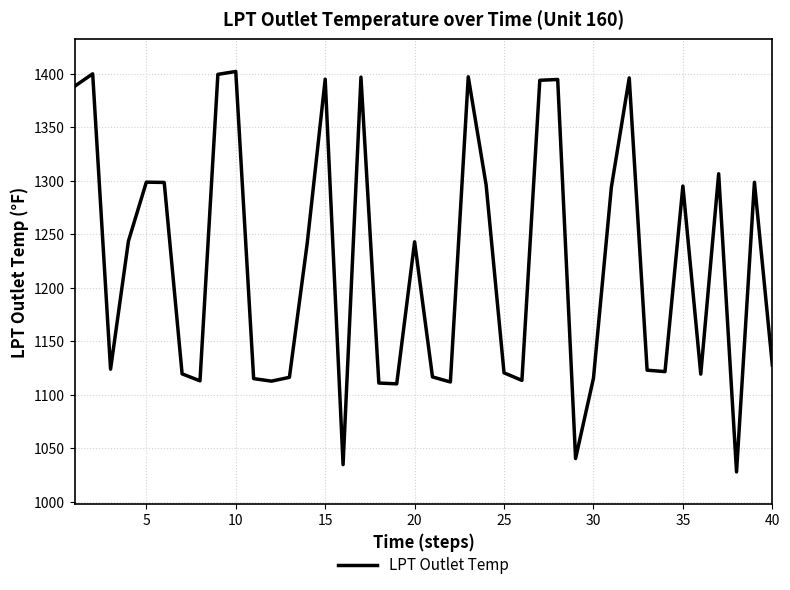

Does the chart display data point markers on the line(s)?

No